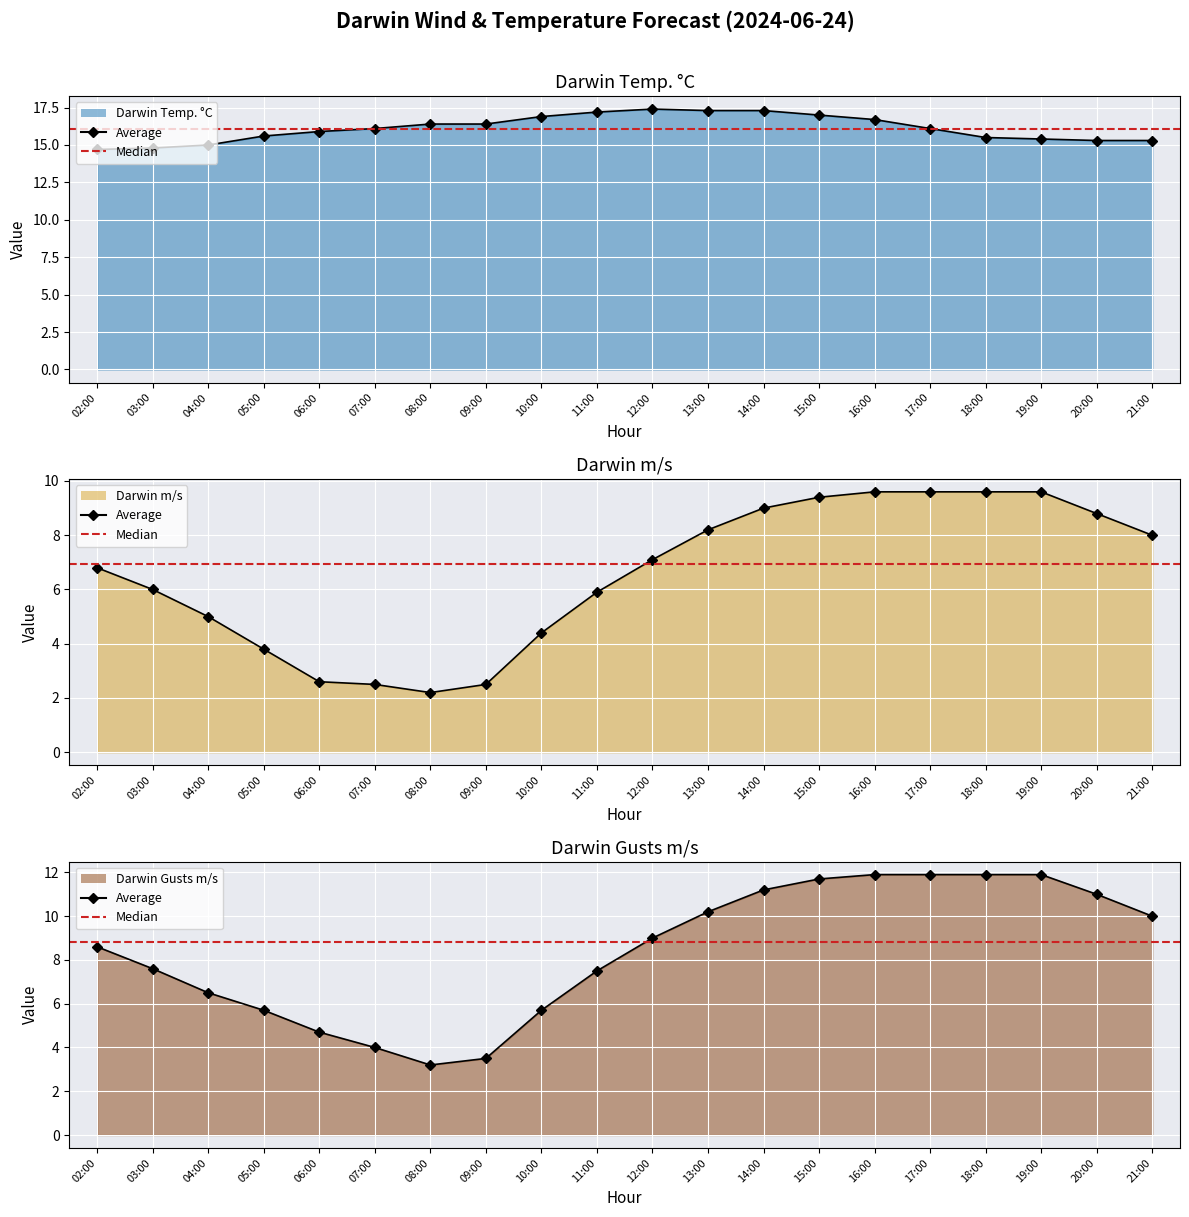

What is the label of the 12th point from the left?

13:00